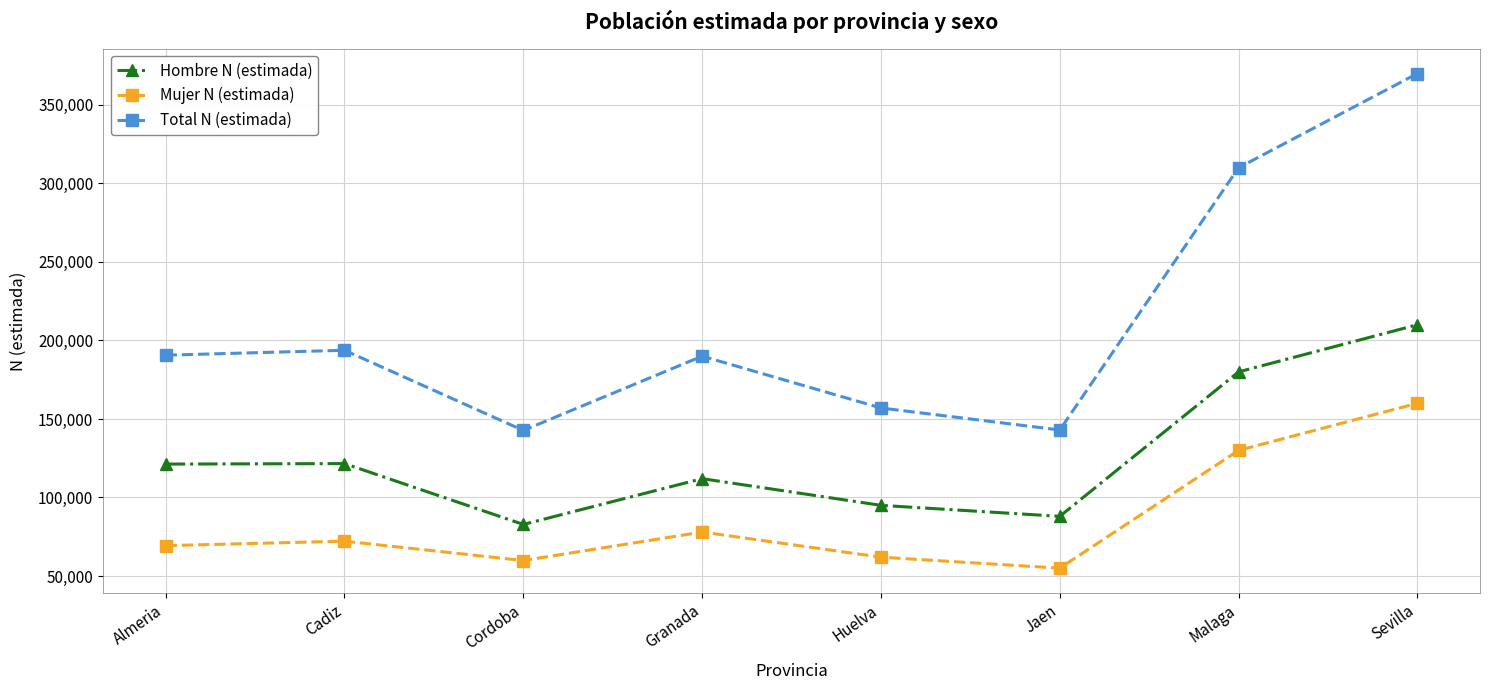

How many distinct data groups are displayed?

3